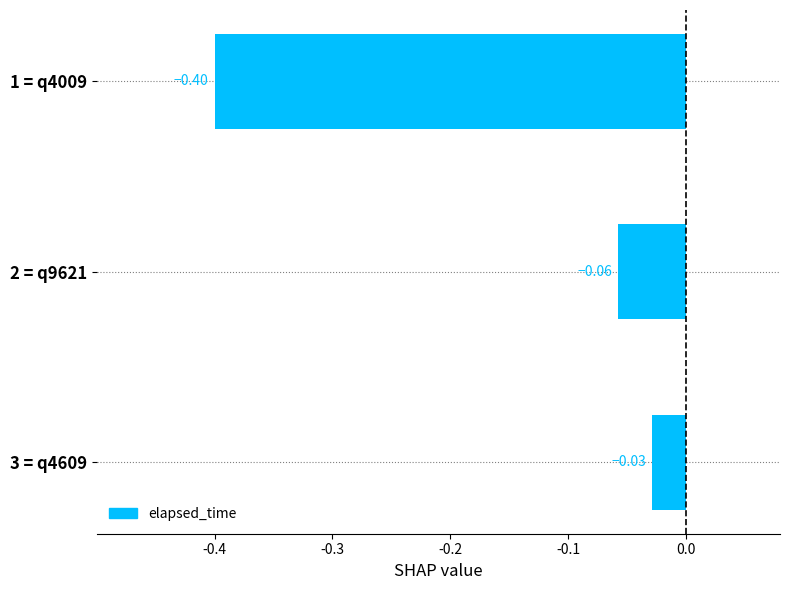

What is the sum of all values?

-0.5